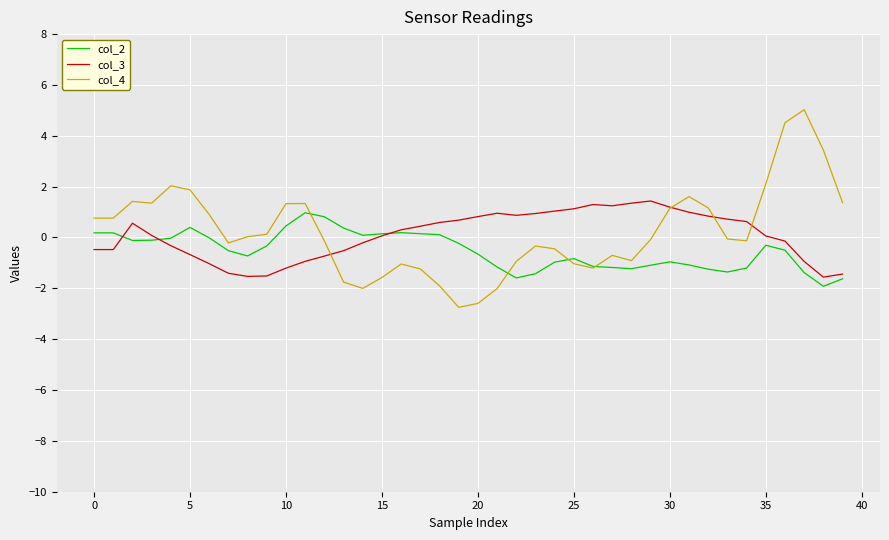

Rank the series by their maximum value, from lowest to highest.

col_2, col_3, col_4